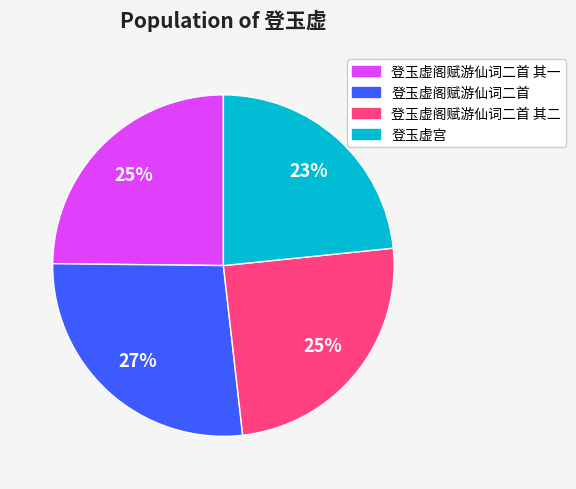

How many segments does this pie chart have?

4